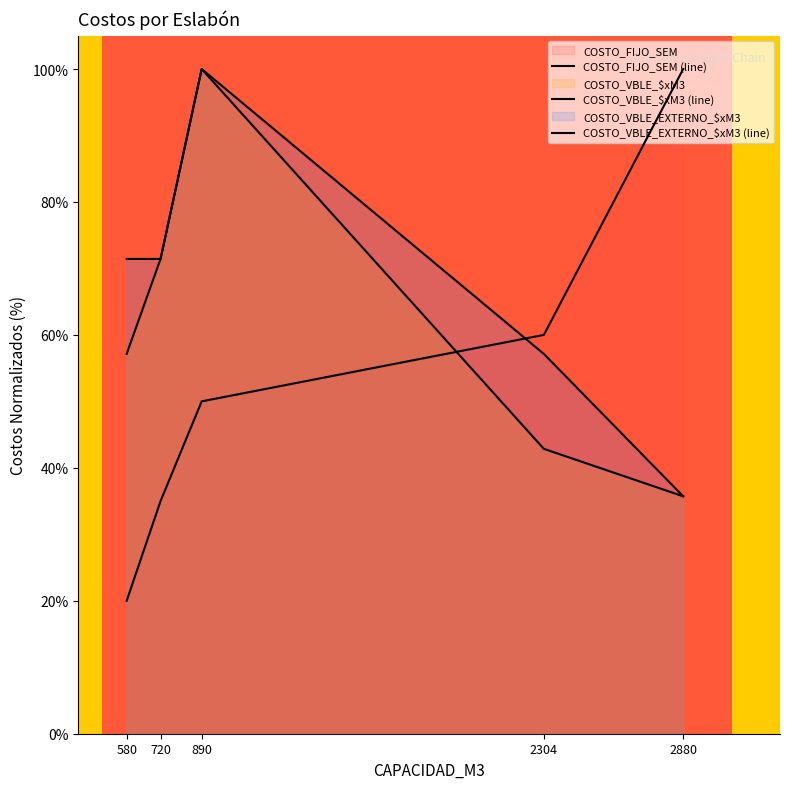

What is the total value across all series at 890?

250.0